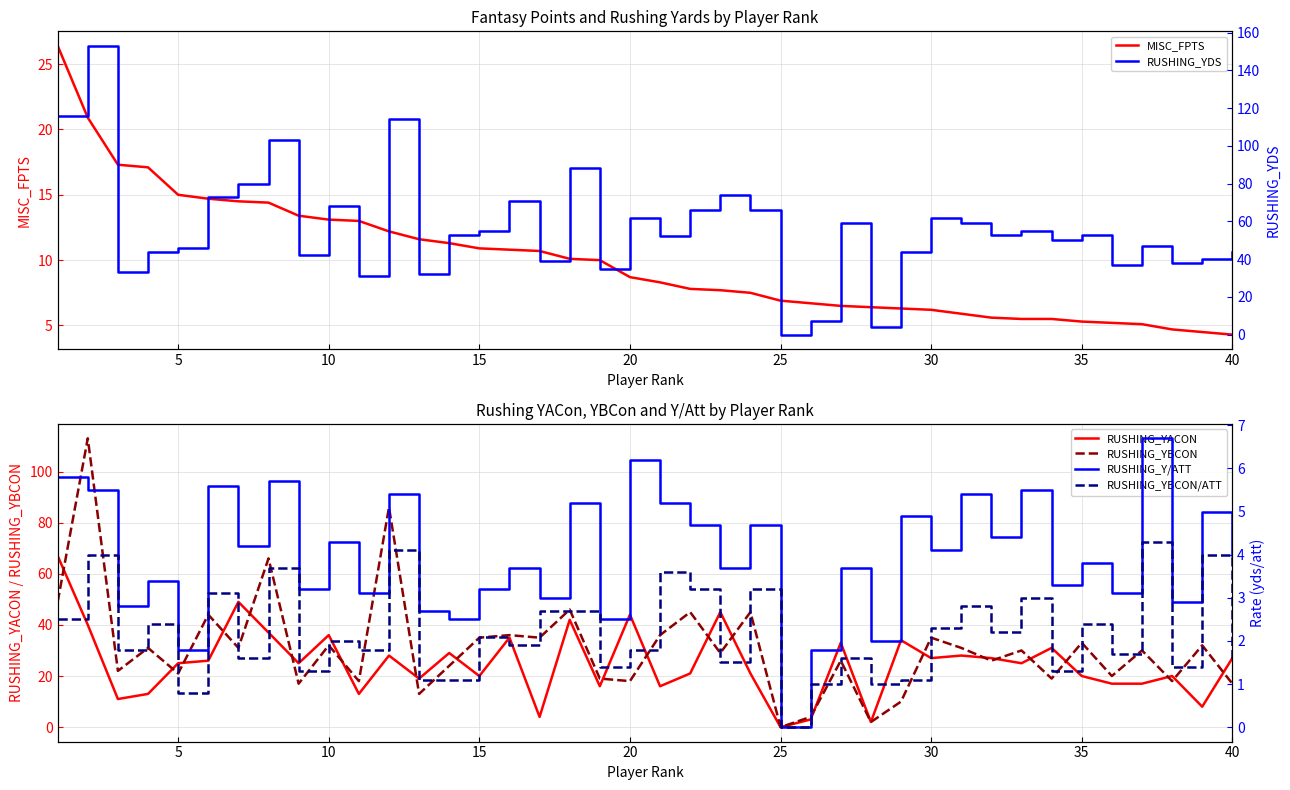

What are all the series names shown in the legend?

MISC_FPTS, RUSHING_YACON, RUSHING_YBCON, RUSHING_YDS, RUSHING_Y/ATT, RUSHING_YBCON/ATT